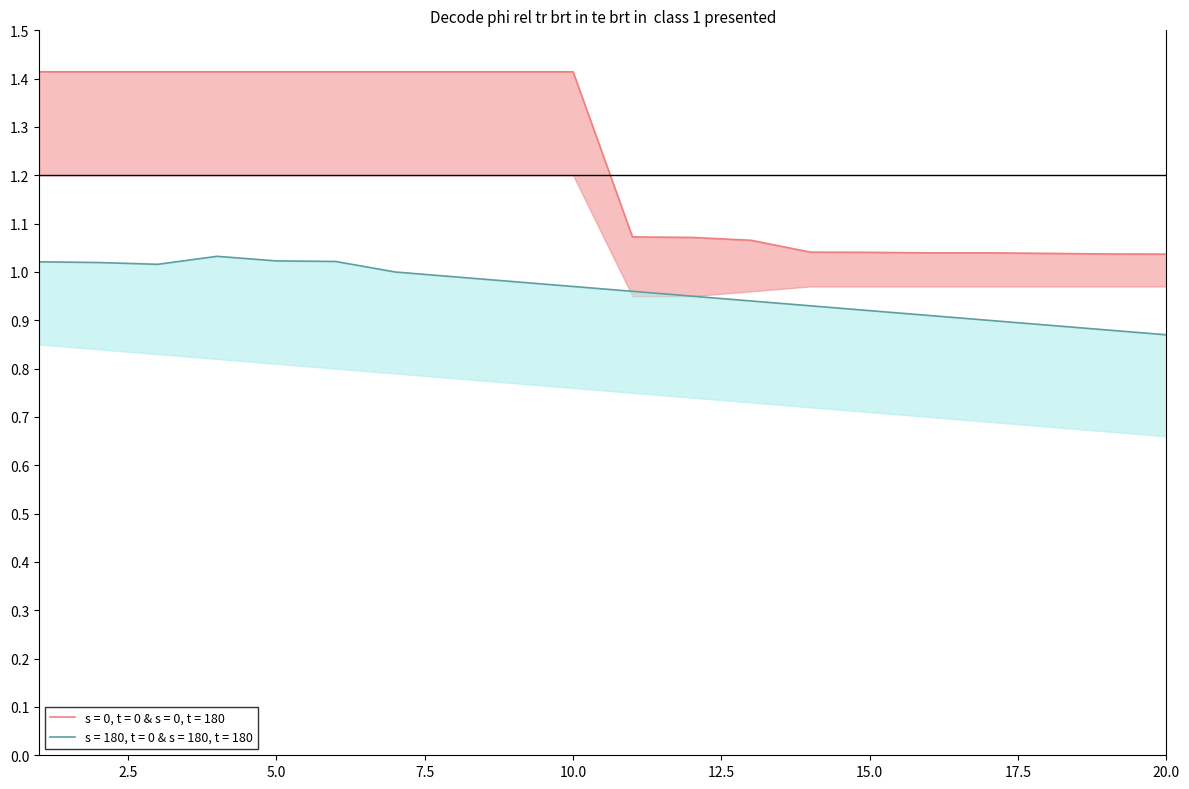

True or false: Utility2_lower and Utility_upper intersect in this chart.

False